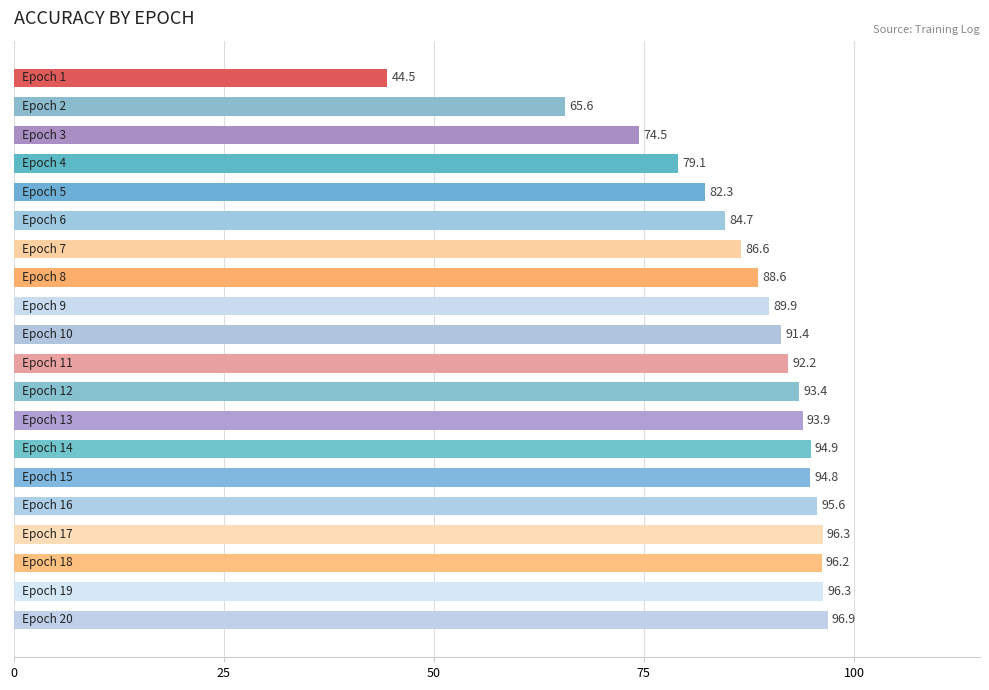

What is the minimum value shown in the chart?

44.5